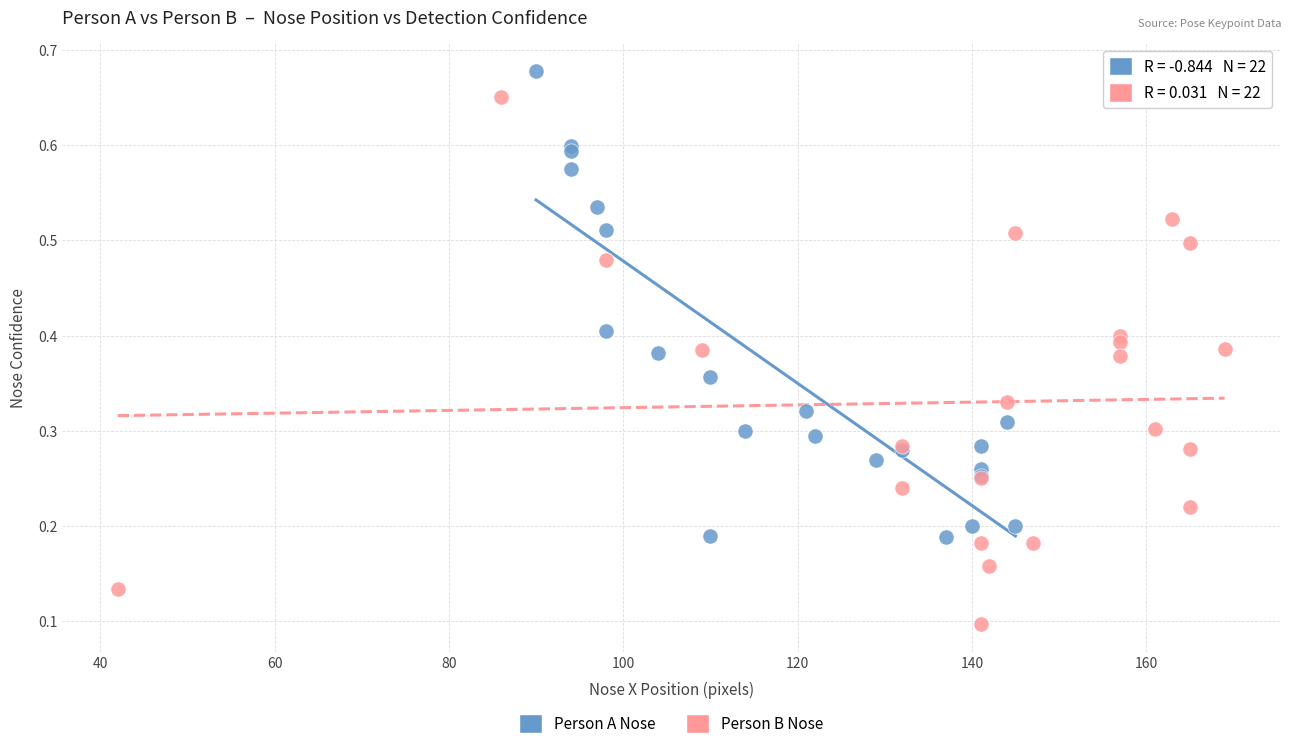

Which series reaches the maximum Y coordinate?

Person A Nose